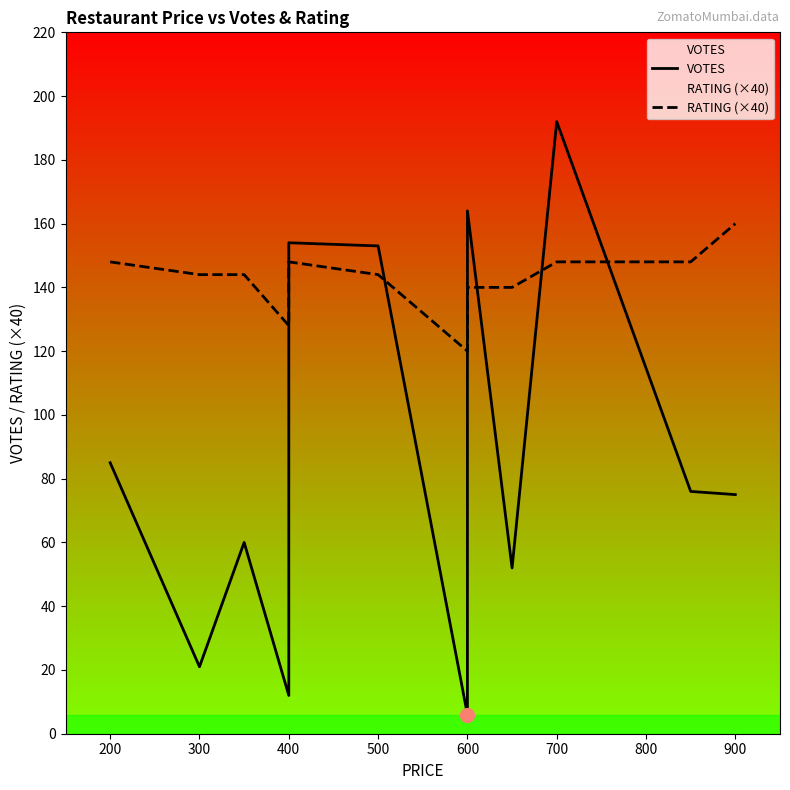

Rank the series by their maximum value, from lowest to highest.

RATING (×40), VOTES